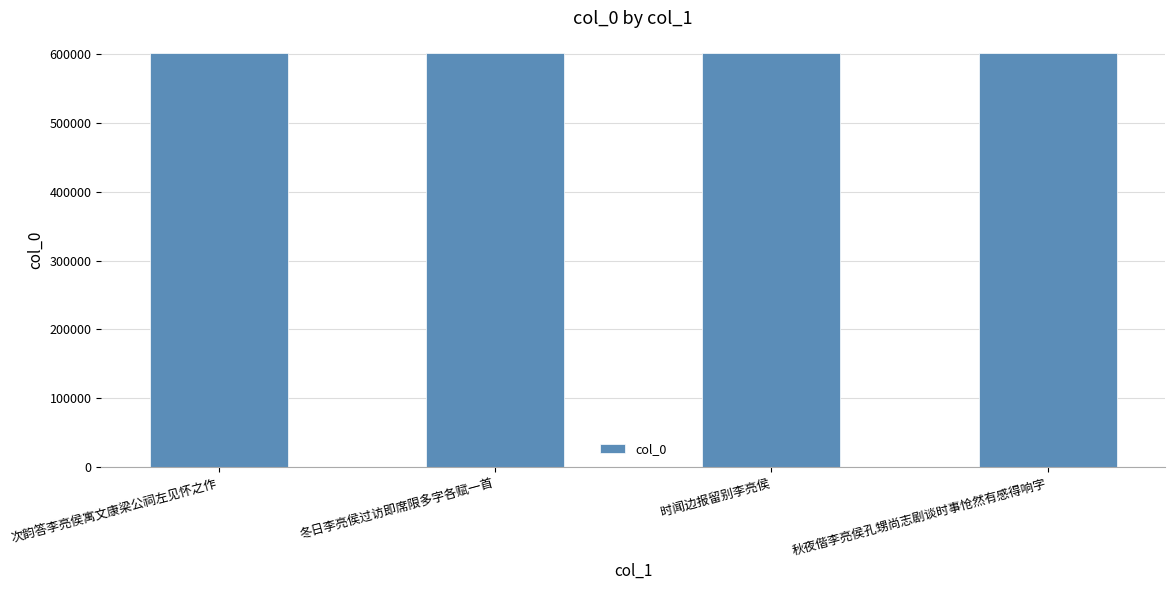

How many bars are there in total?

4